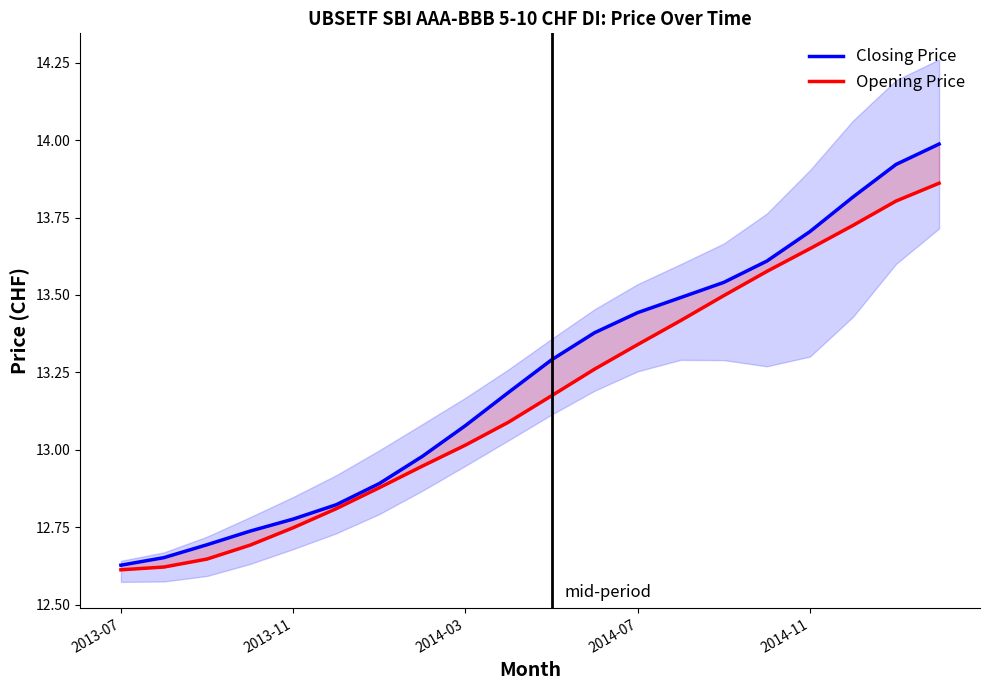

What is the value of the Opening Price point at the 13th from the left?

13.3